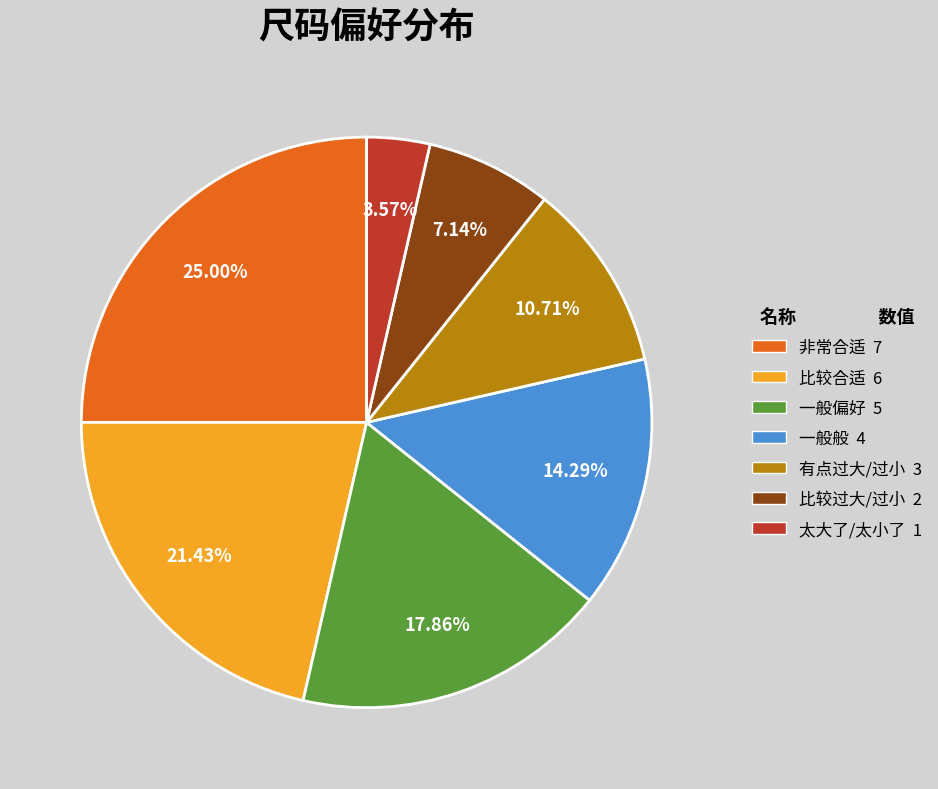

Rank the categories by value from highest to lowest.

非常合适, 比较合适, 一般偏好, 一般般, 有点过大/过小, 比较过大/过小, 太大了/太小了